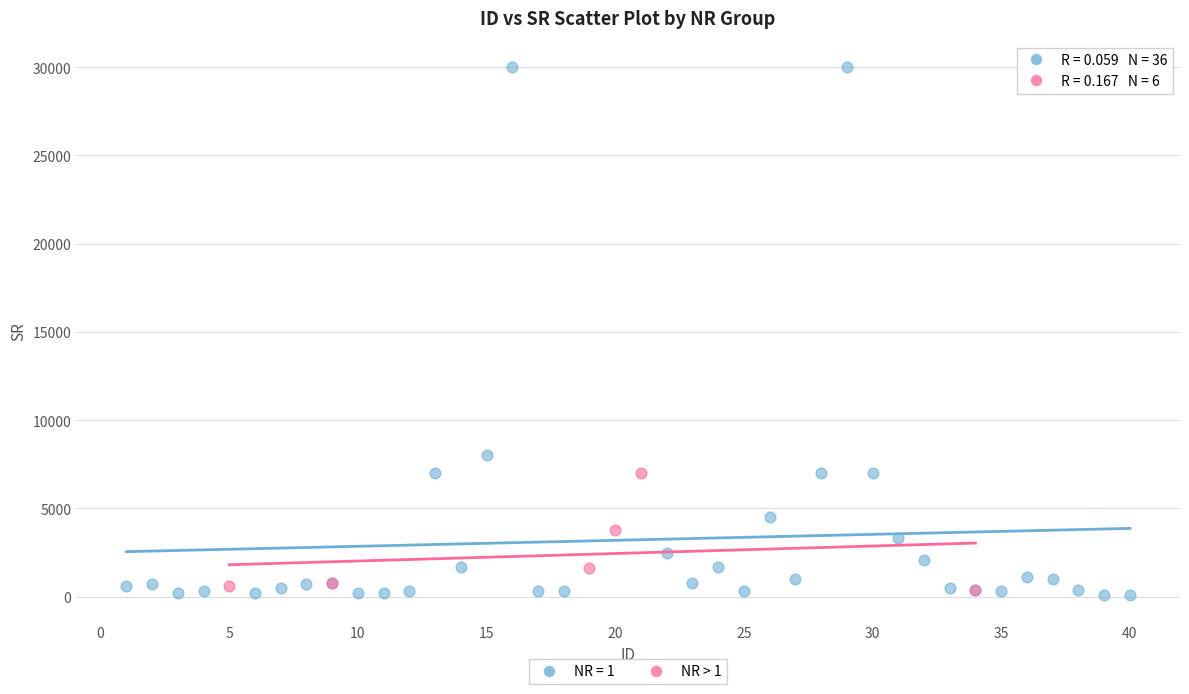

Which series contains the highest Y value?

NR = 1